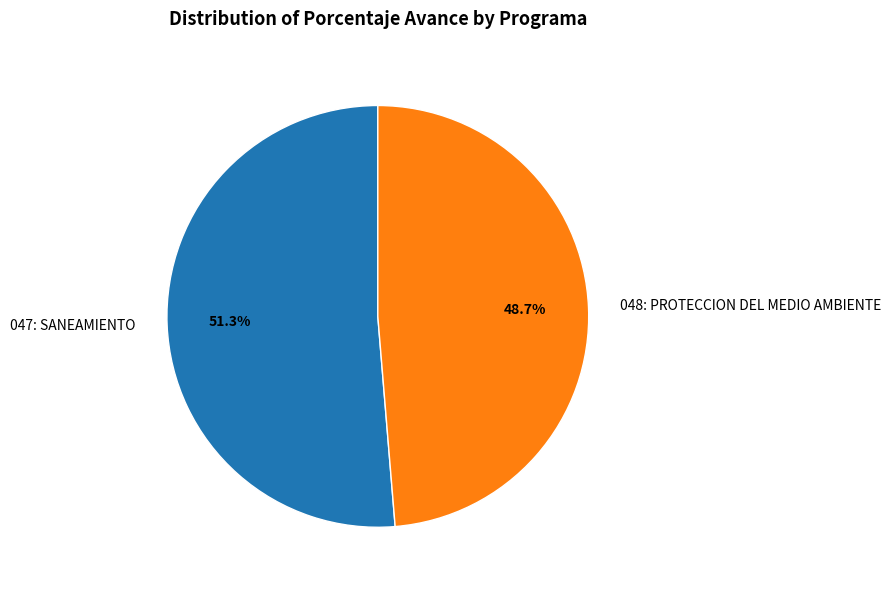

Do 048: PROTECCION DEL MEDIO AMBIENTE and 047: SANEAMIENTO together represent more than half of the pie?

Yes